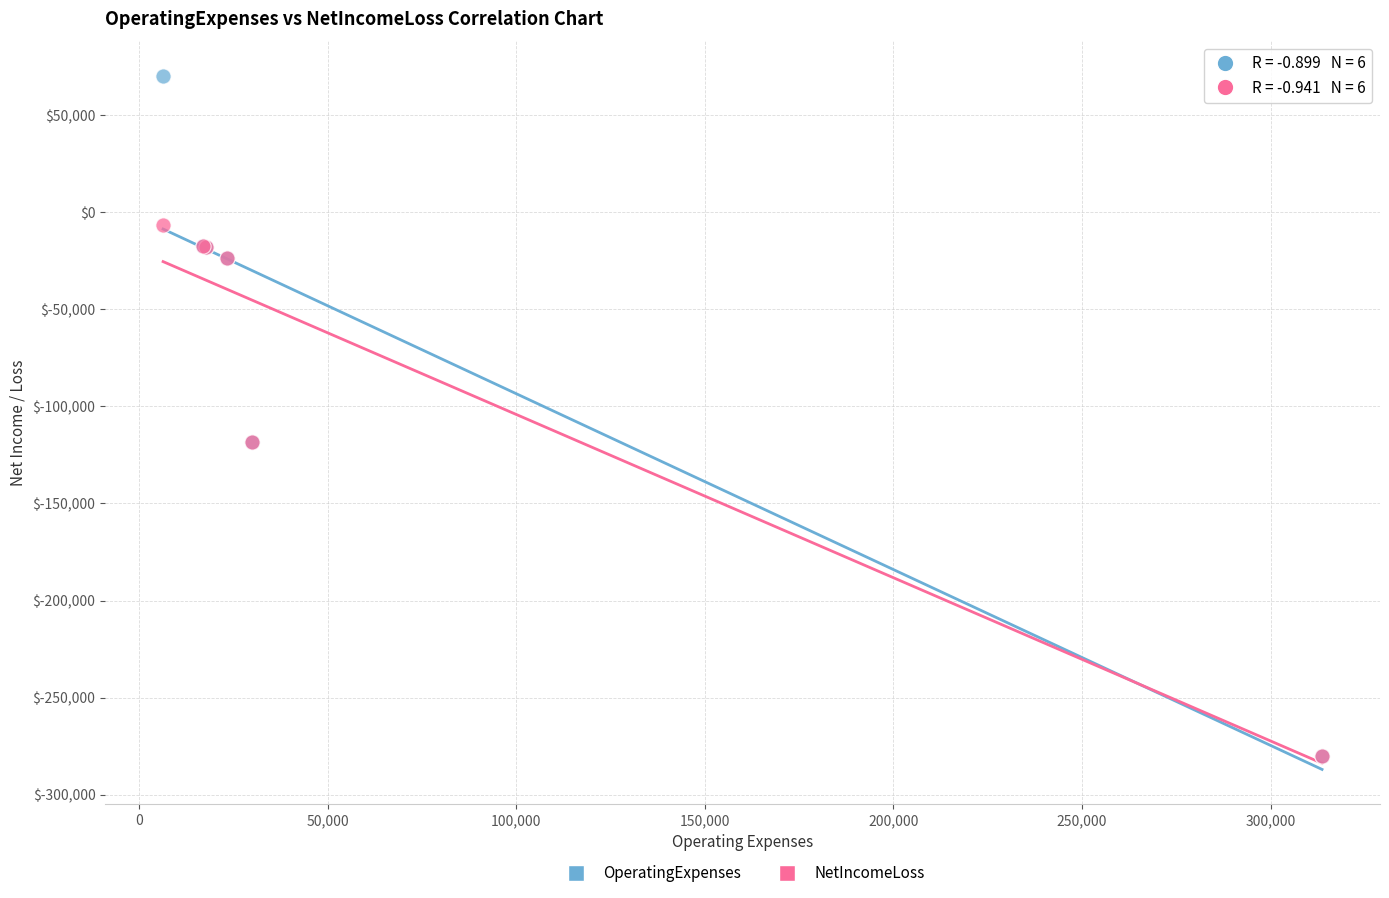

Which series reaches the maximum Y coordinate?

OperatingExpenses